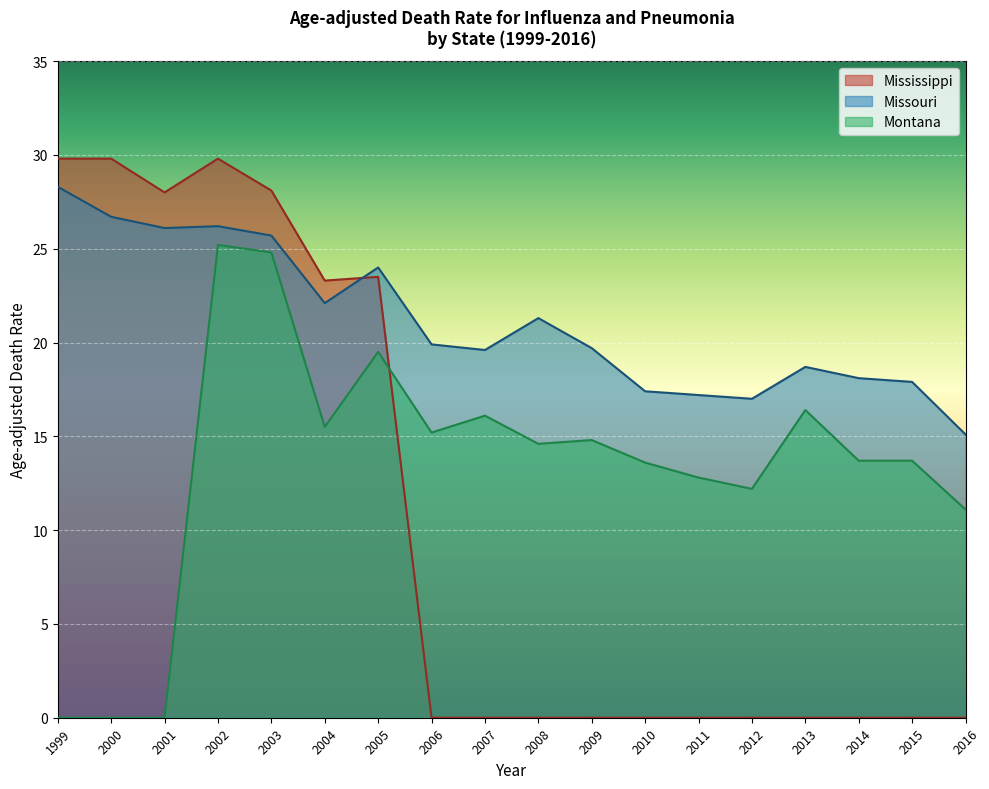

Between 2010 and 2013, which is larger?

2010